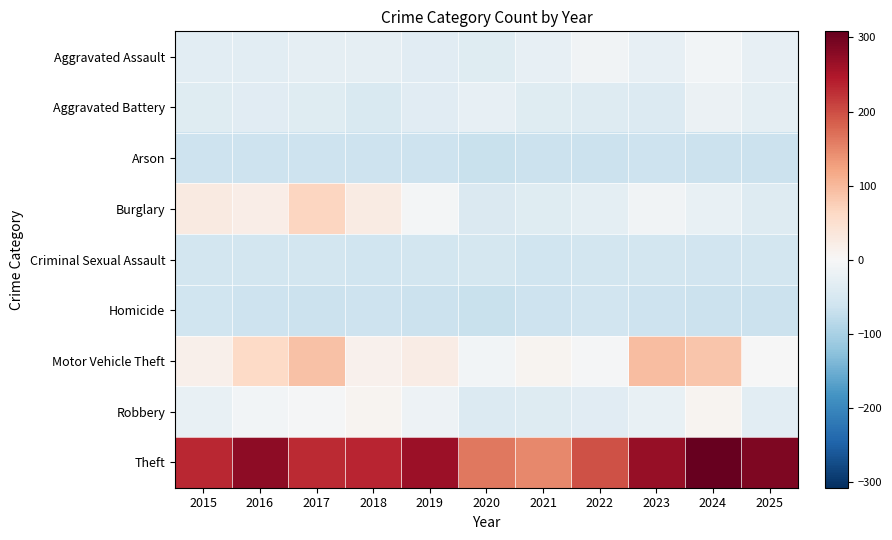

Which has a higher value, 2018 or 2024?

2024